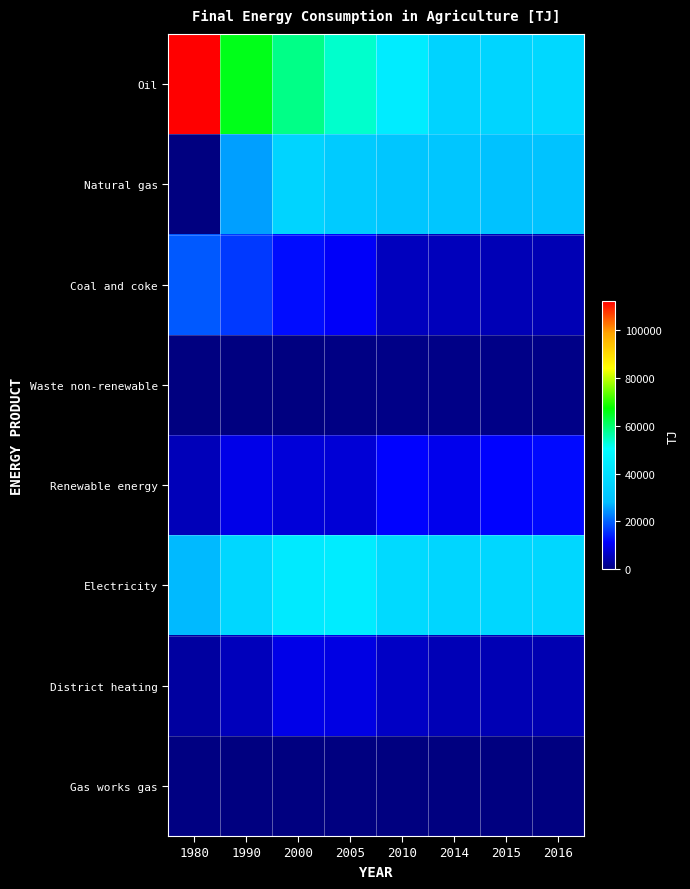

Between 2016 and 1990, which is larger?

1990